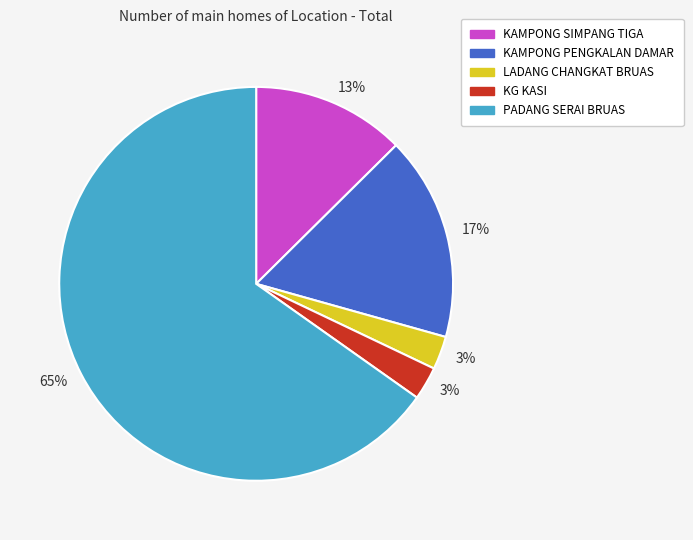

Is there any slice that represents more than half of the pie?

Yes